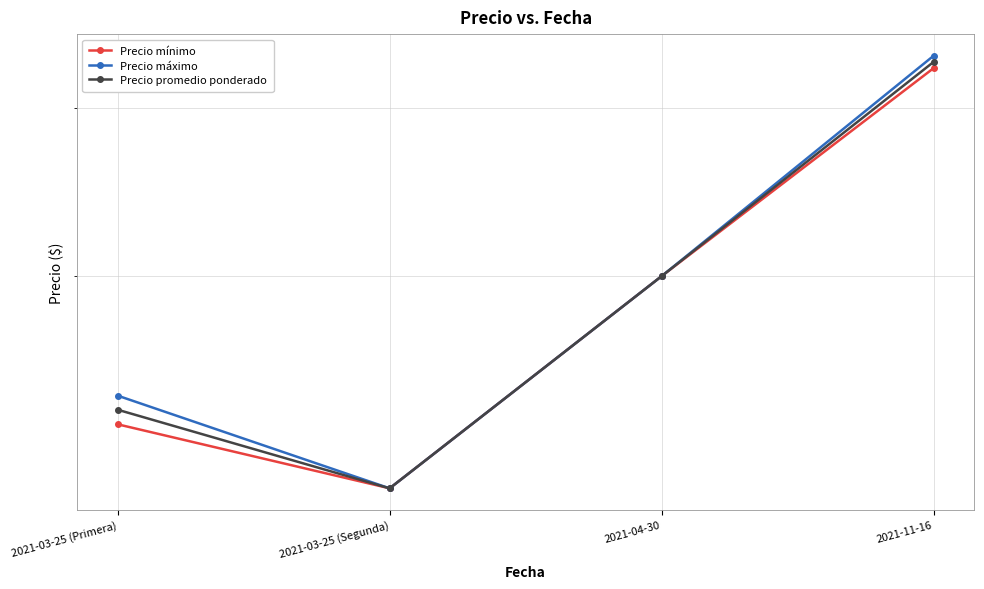

Is it true that Precio máximo equals 29899 at 2021-04-30?

False